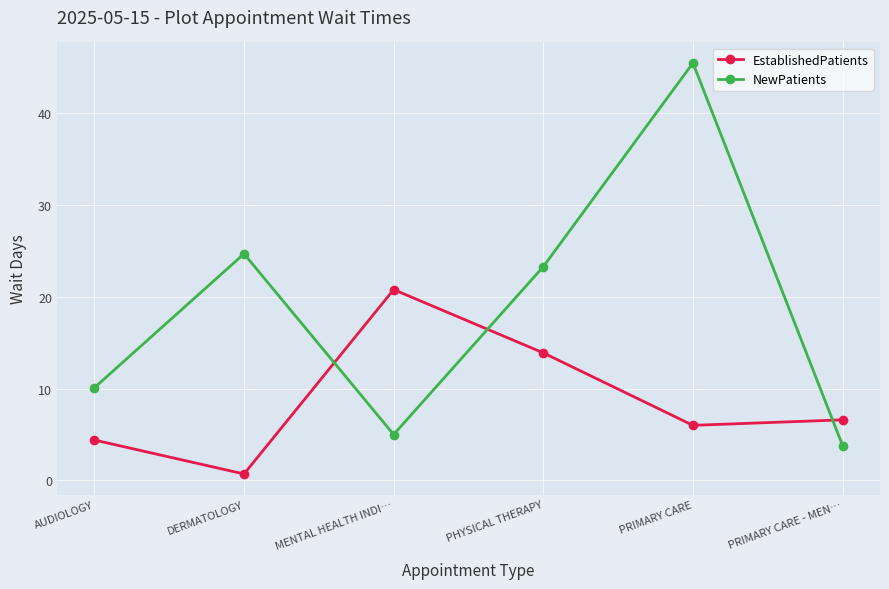

Reading left to right, extract all data points from this chart.

EstablishedPatients: 4.4	0.7	20.8	13.9	6.0	6.6
NewPatients: 10.1	24.7	5.0	23.3	45.5	3.8